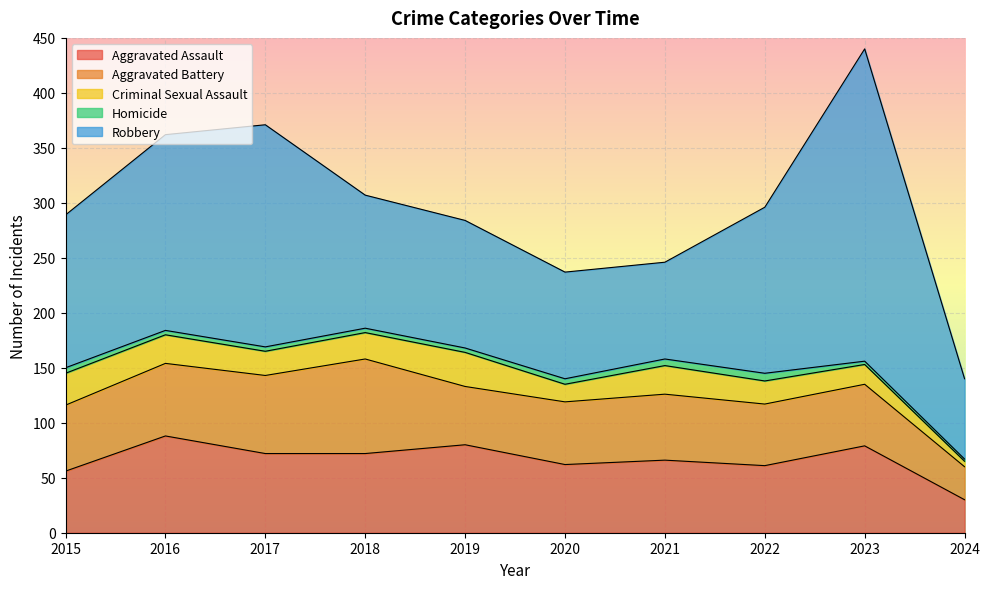

How many series are shown in this chart?

5